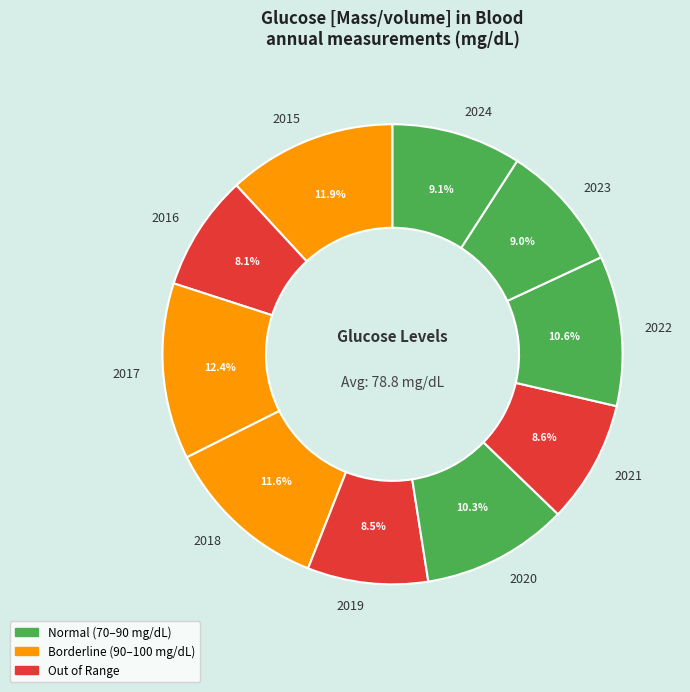

Which has a higher value, 2018 or 2020?

2018